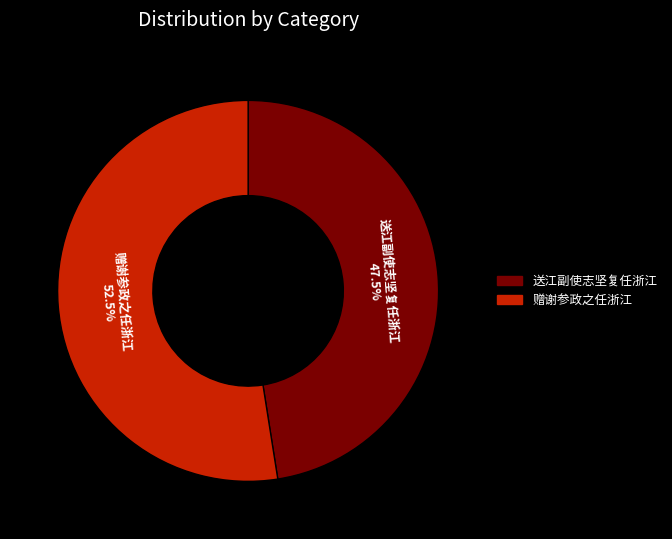

To the nearest percent, what is the difference between the largest and smallest slice percentages?

5%